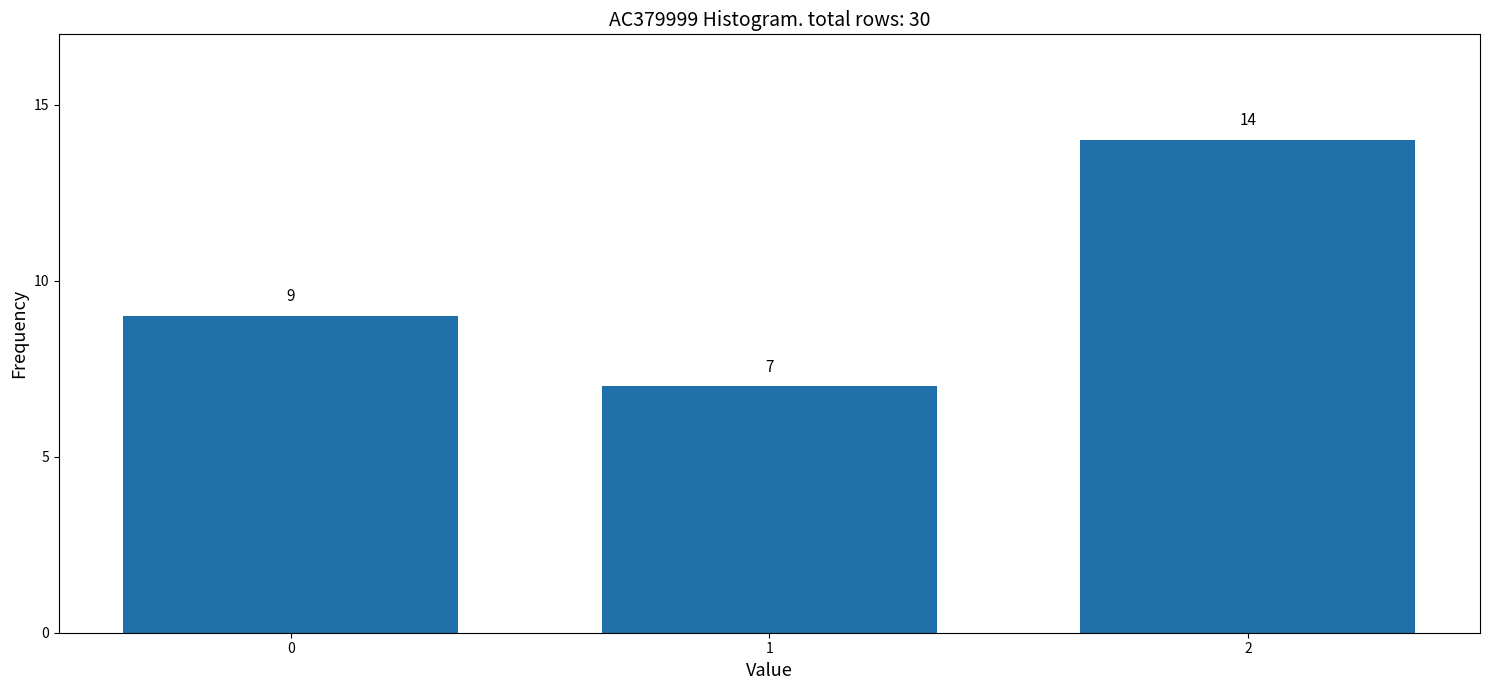

Reading right to left, list all the values displayed in this chart.

2=14	1=7	0=9